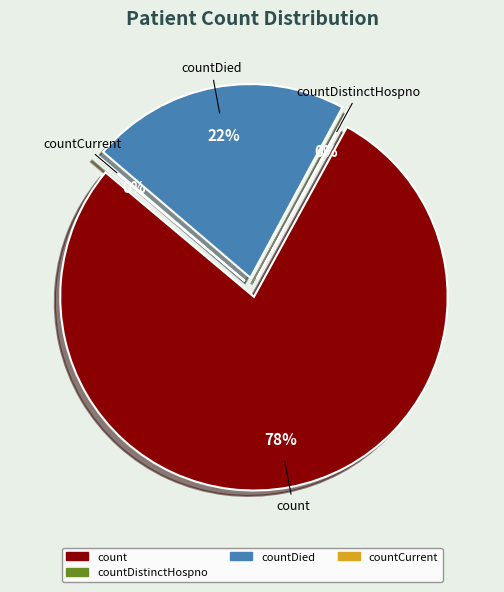

How much of the chart is everything except countCurrent?

99.9%